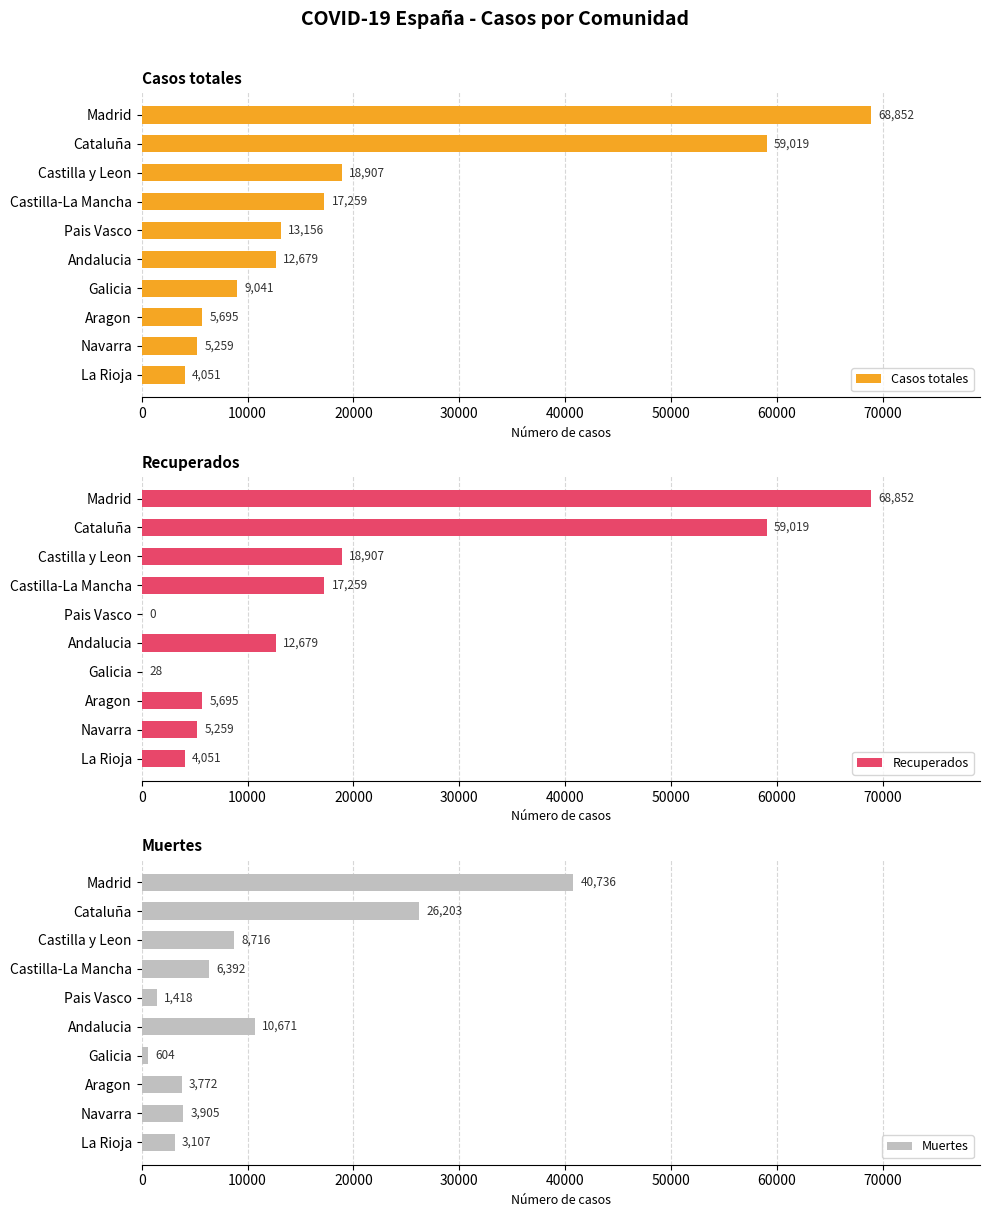

What is the value of the Casos totales bar at the 10th from the left?

4051